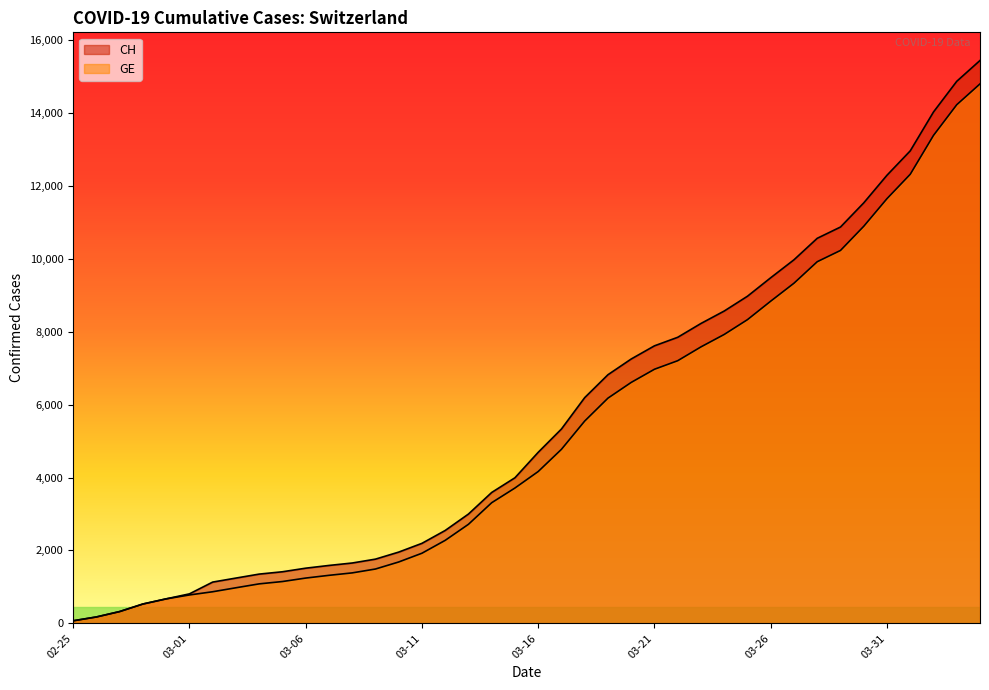

What is the difference between the second highest and second lowest values in the CH series?

14685